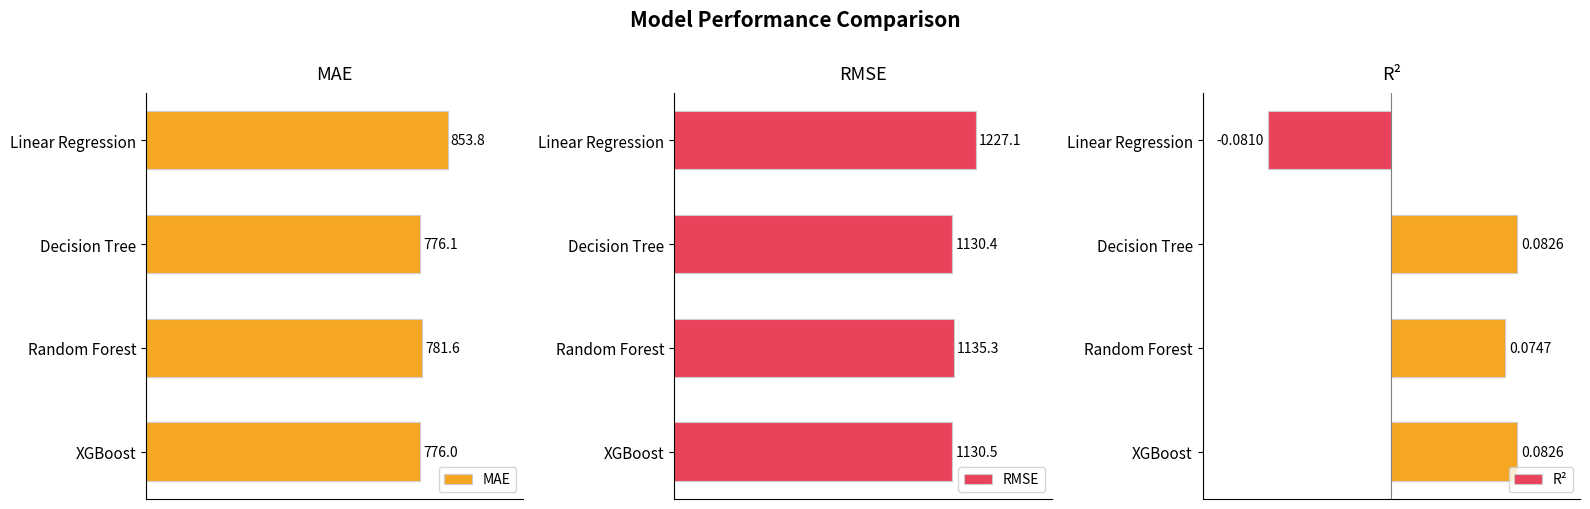

What is the minimum value for MAE?

776.0